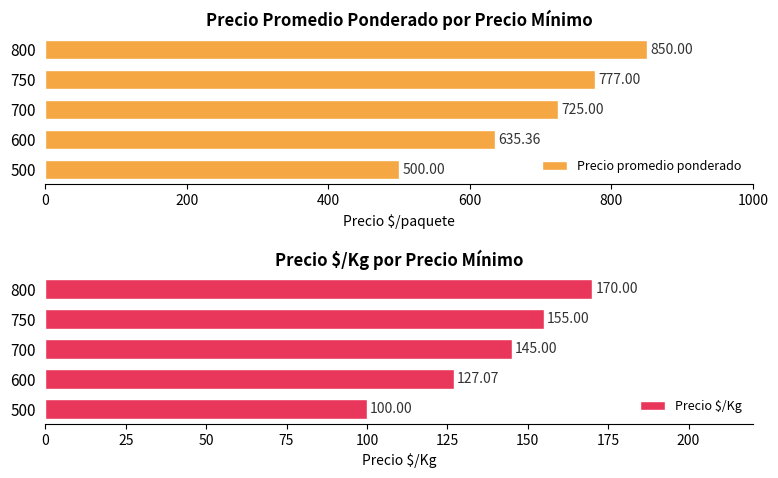

Are the bars grouped side by side (vs. stacked)?

Yes